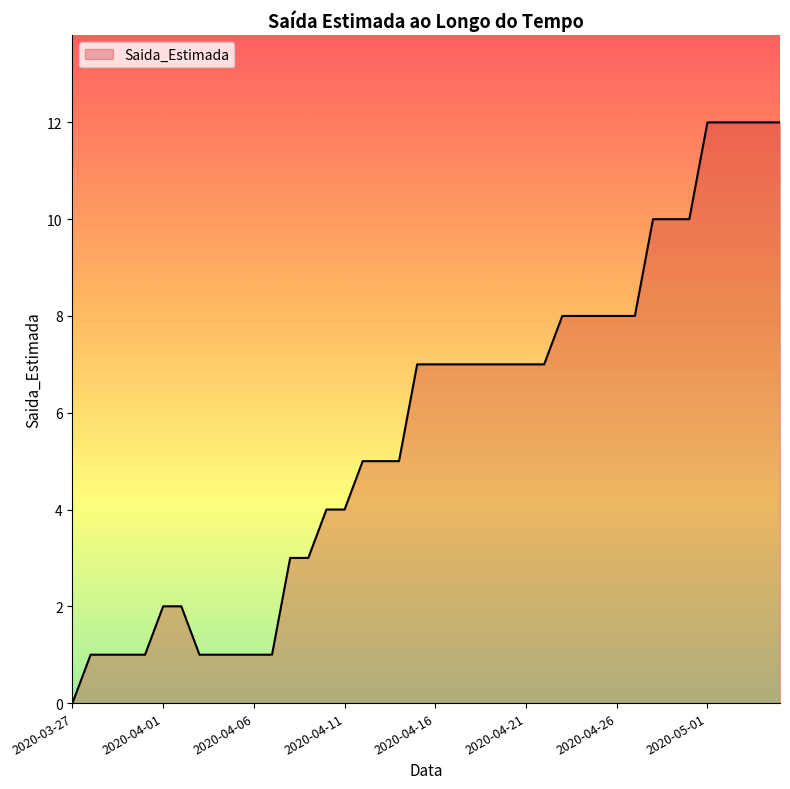

What is the maximum value shown in the chart?

12